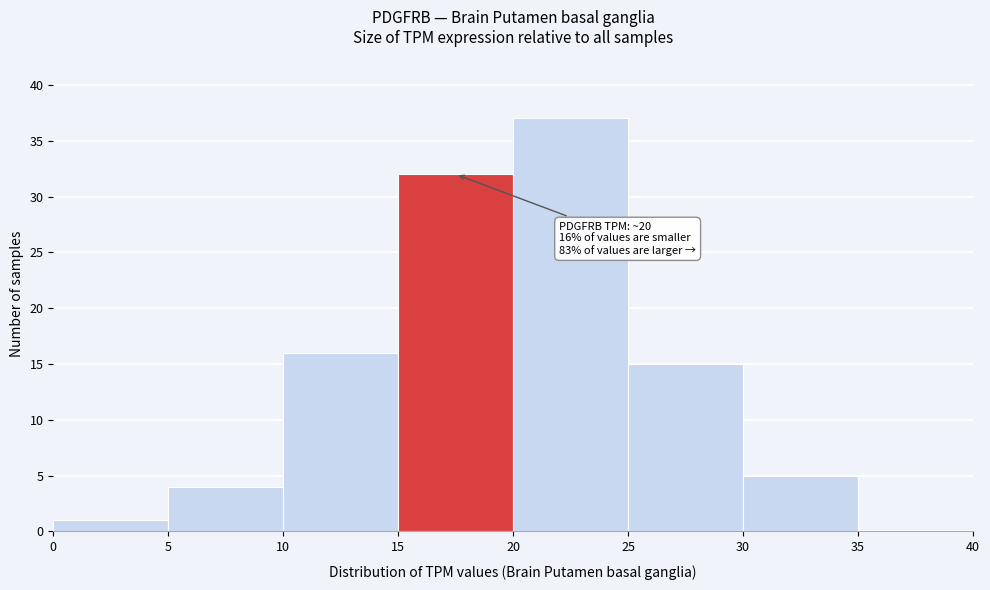

Over which range of the x-axis is the bar tallest?

20 to 25